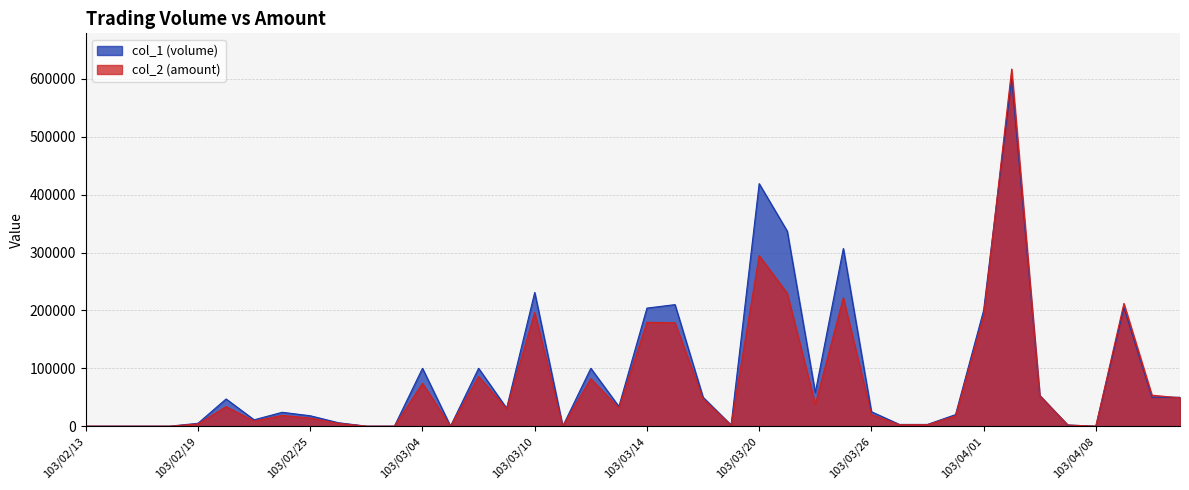

What is the highest value of the col_1 series?

600000